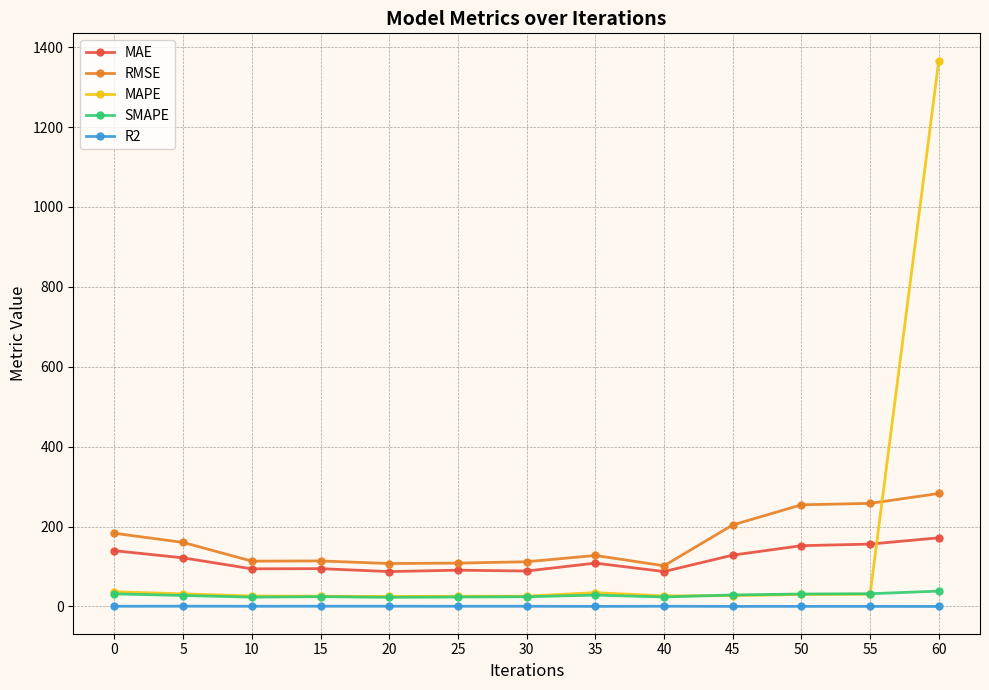

True or false: MAE has more than 1 interior local peaks.

True